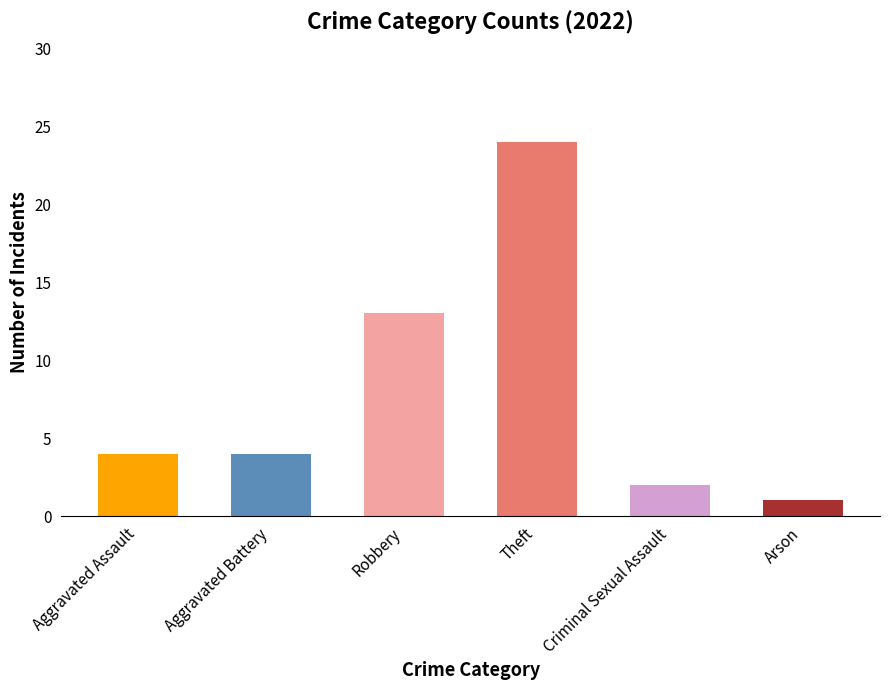

What is the minimum value shown in the chart?

1